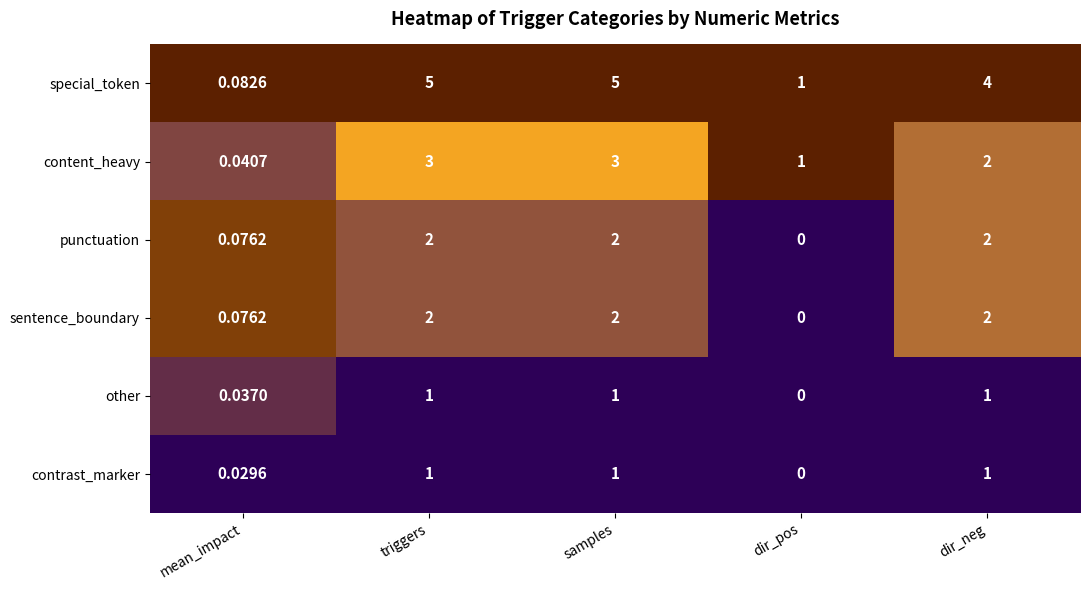

At which label is sentence_boundary closest to 1?

mean_impact